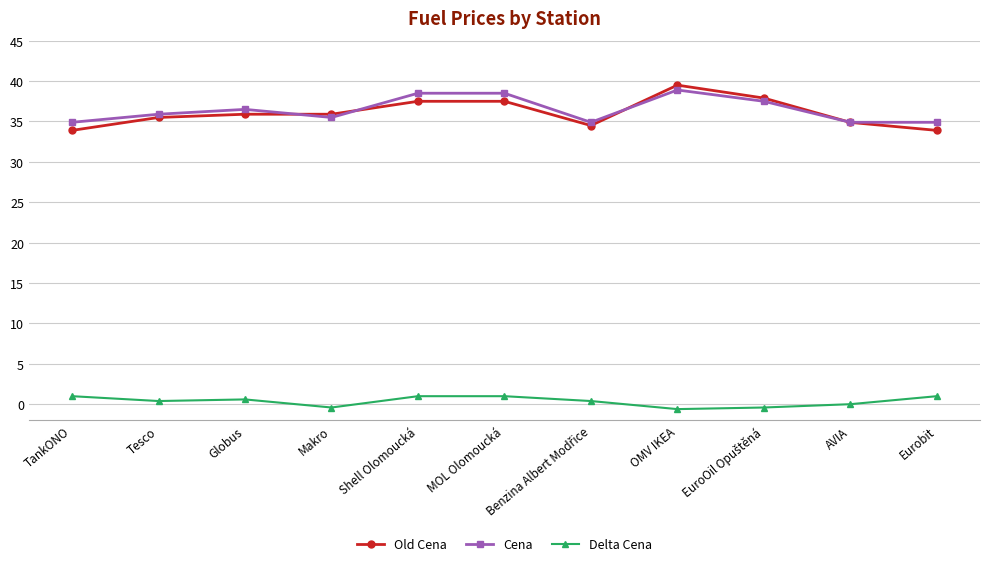

In Delta Cena, how many points are lower than both neighbors (excluding endpoints)?

3